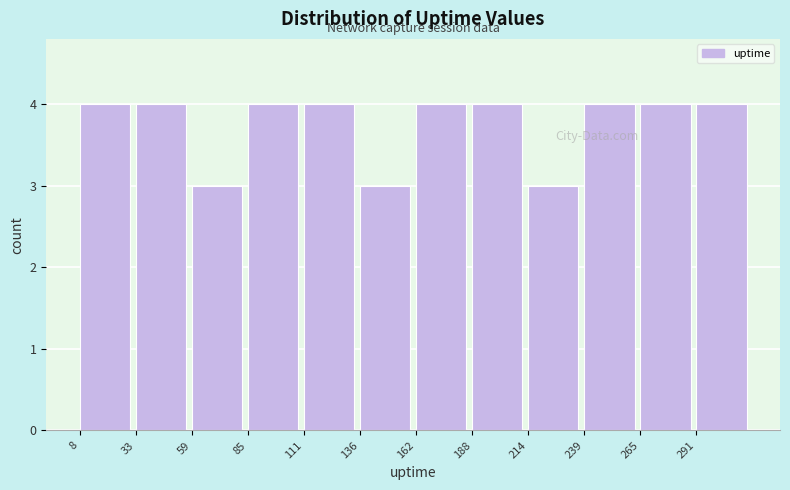

Reading left to right, list every bar in this chart as the range it spans on the x-axis followed by its height. Neither the bar edges nor the heights are printed on the chart, so give them approximately, as read against the axes.

10 to 35: 4
35 to 60: 4
60 to 85: 3
85 to 110: 4
110 to 135: 4
135 to 165: 3
165 to 190: 4
190 to 215: 4
215 to 240: 3
240 to 265: 4
265 to 290: 4
290 to 315: 4